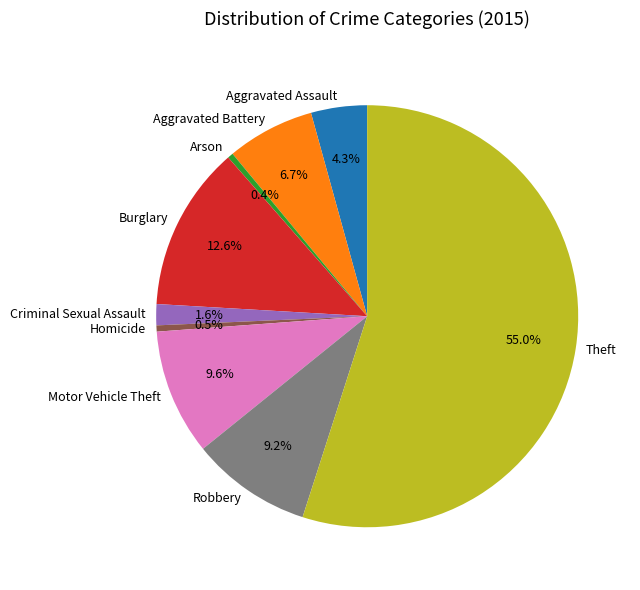

Do Aggravated Battery and Theft together represent more than half of the pie?

Yes